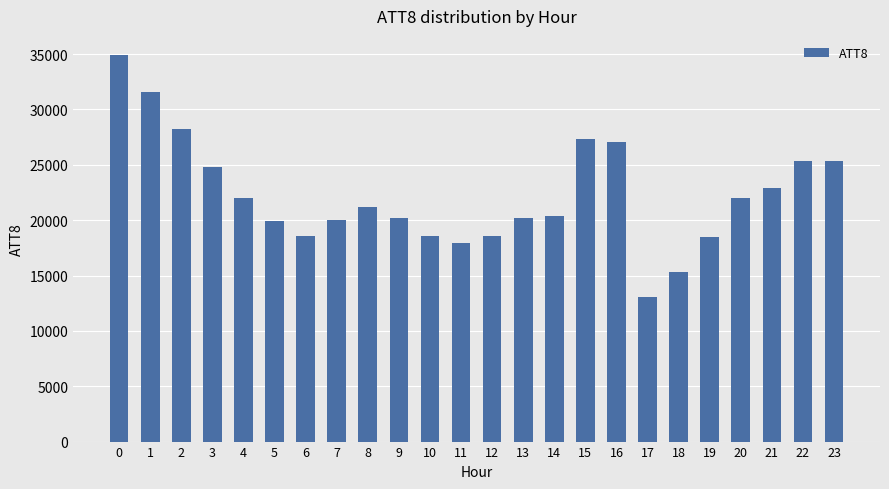

Which has a higher value, 21 or 15?

15